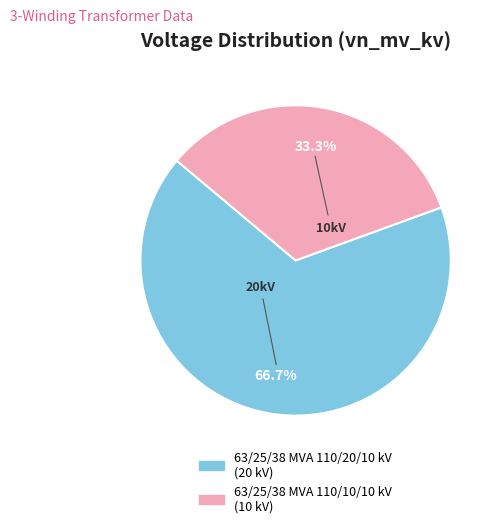

What is the ratio of the value at 63/25/38 MVA 110/20/10 kV to the value at 63/25/38 MVA 110/10/10 kV?

2.0